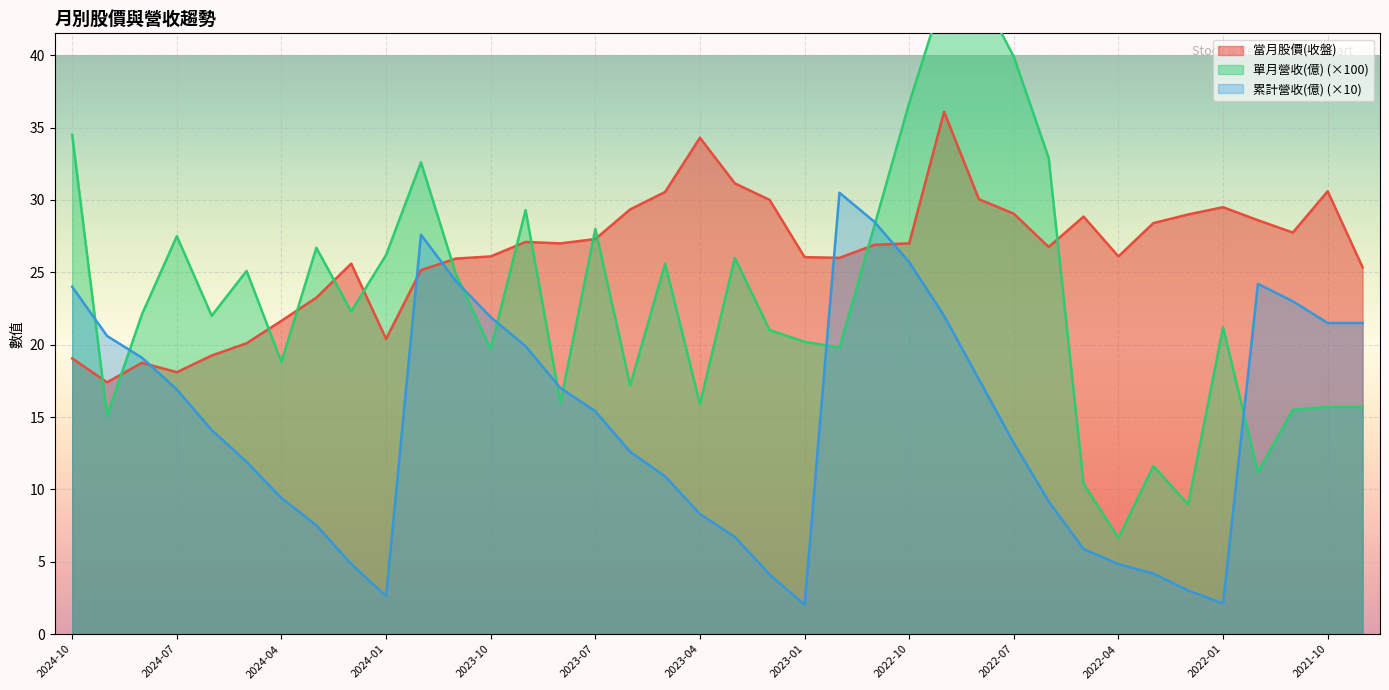

The value of 單月營收(億) at 2022-09 is 44.3. True or false?

True